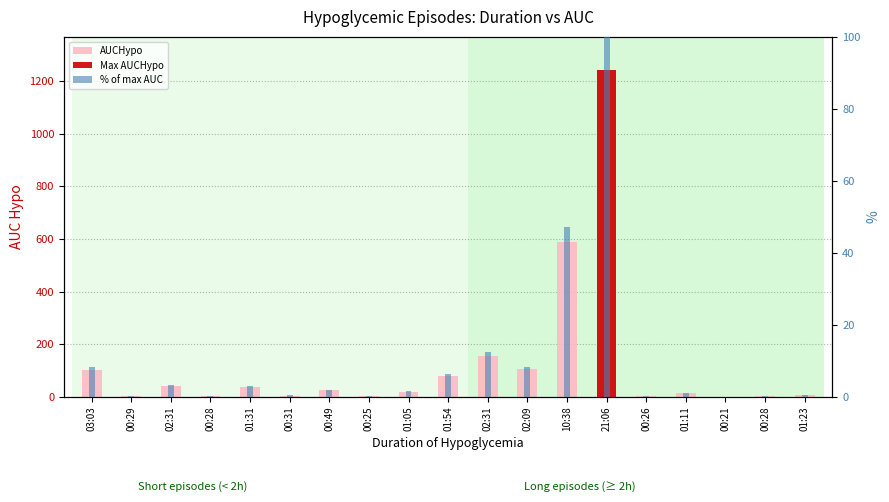

What is the label of the 16th bar from the right?

00:28